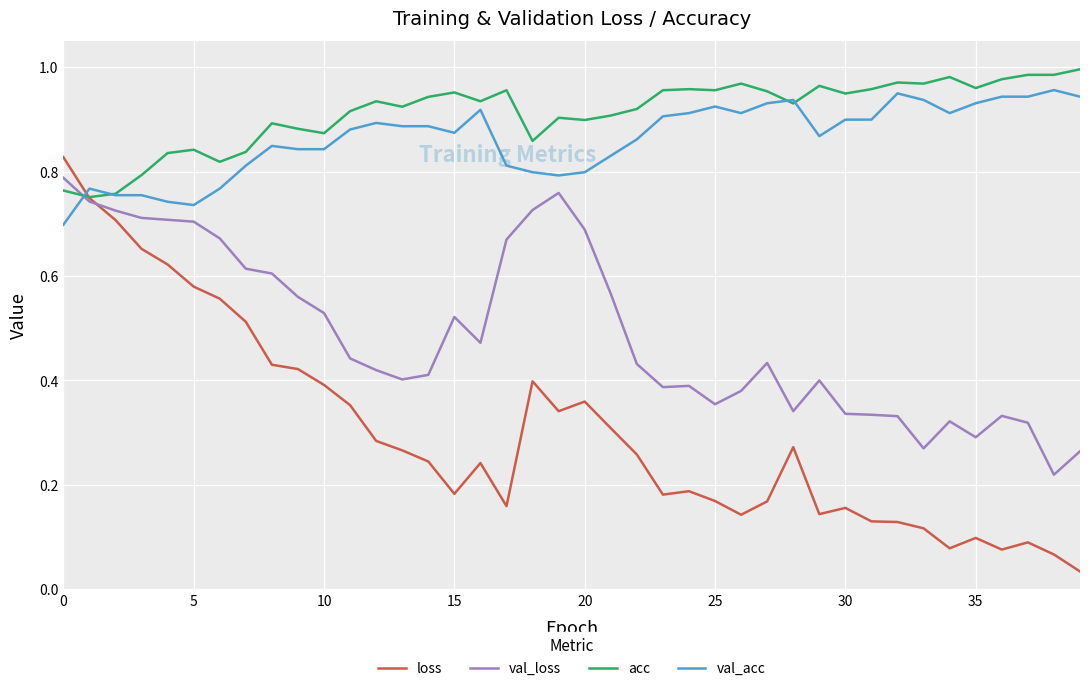

What are all the series names shown in the legend?

loss, val_loss, acc, val_acc